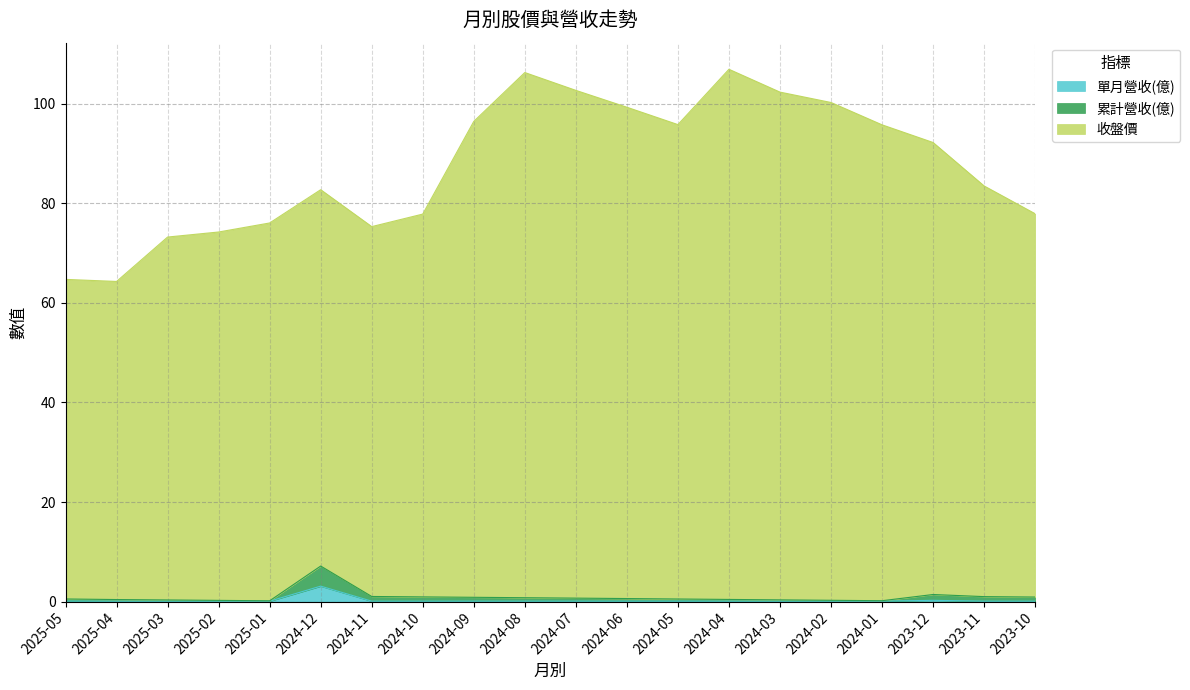

Which has a higher value, 2025-05 or 2024-11?

2025-05